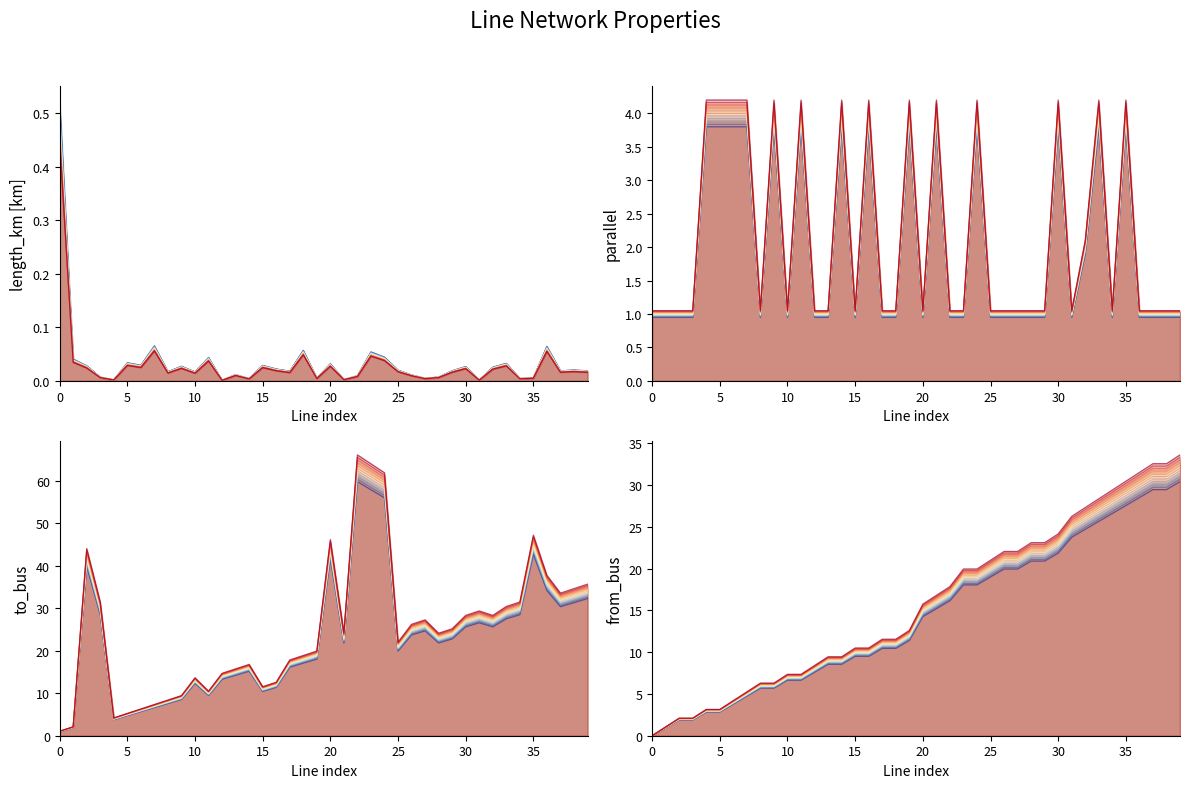

At 35, list the series in order from largest to smallest.

to_bus, from_bus, parallel, length_km